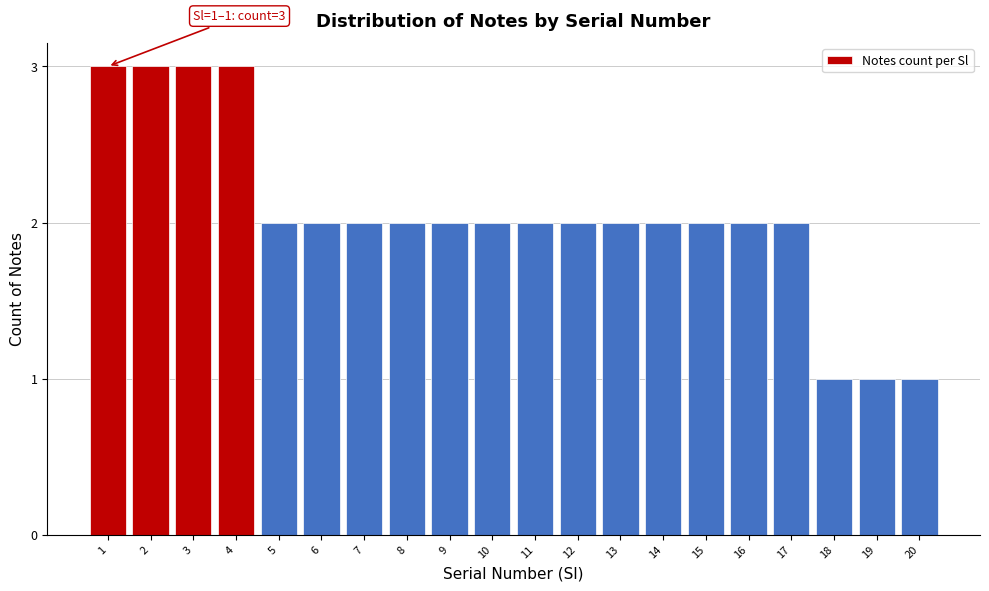

Reading right to left, list all the values displayed in this chart.

20=1	19=1	18=1	17=2	16=2	15=2	14=2	13=2	12=2	11=2	10=2	9=2	8=2	7=2	6=2	5=2	4=3	3=3	2=3	1=3